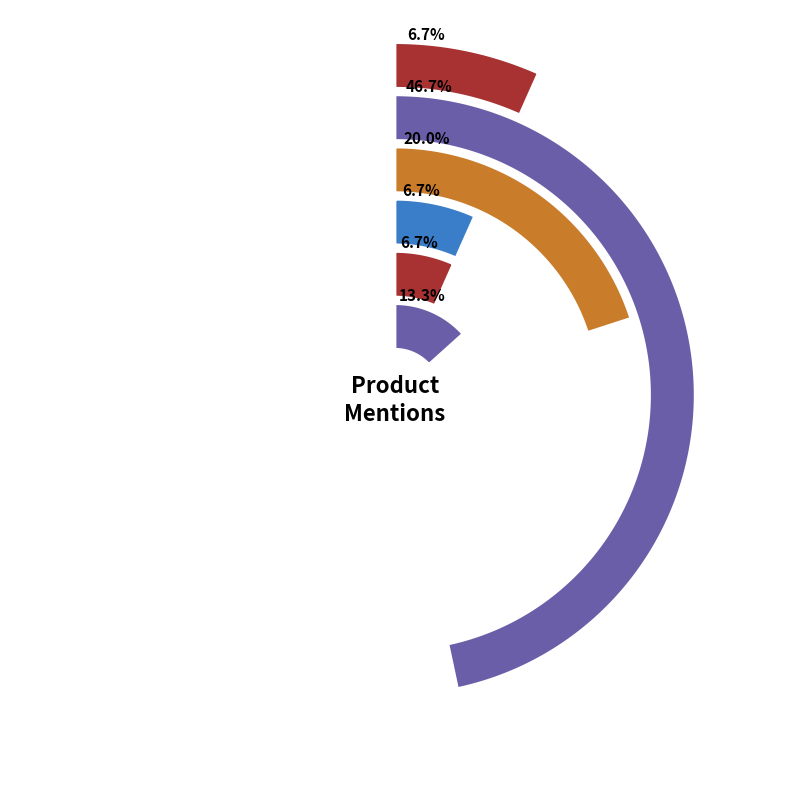

Is it true that OXA 7-Inch 4G HD Photo Frame is 7% of the pie?

True